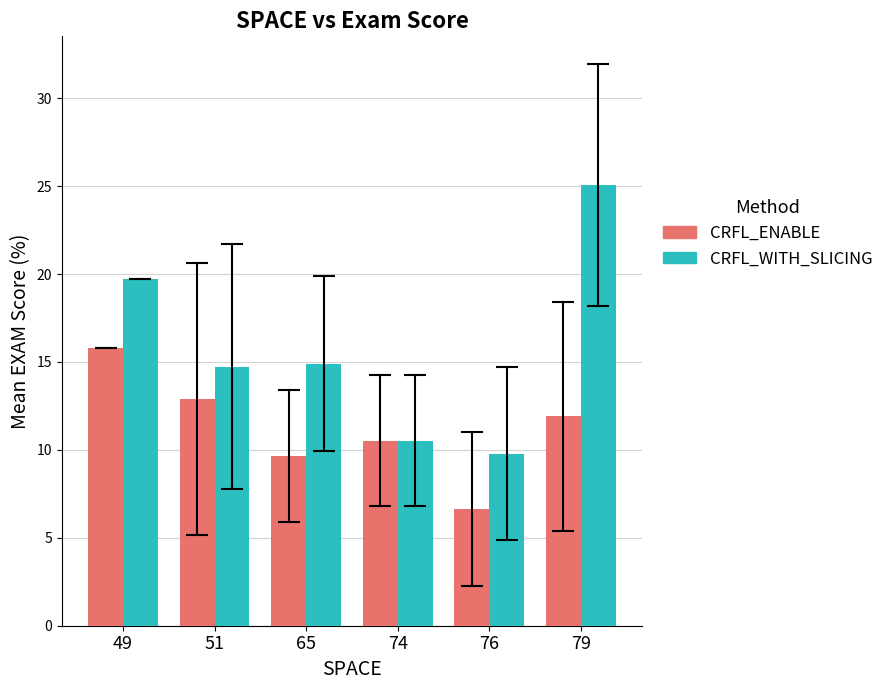

At which category does the chart reach its minimum across all series?

76